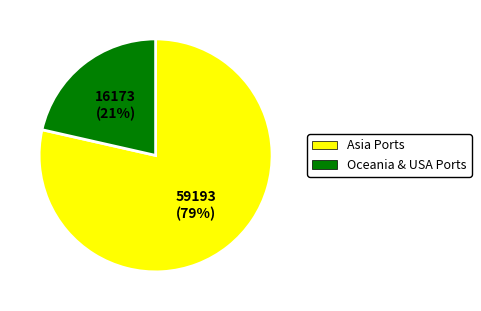

To the nearest percent, what percentage of the pie is Asia Ports?

79%